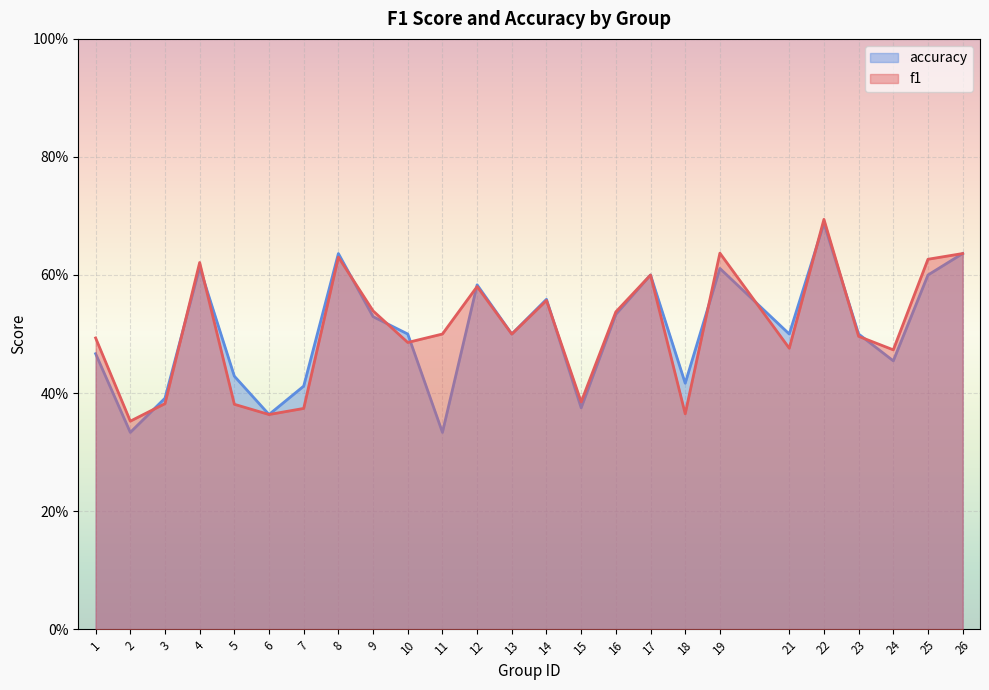

The accuracy series shows 0.9 at 16. True or false?

False